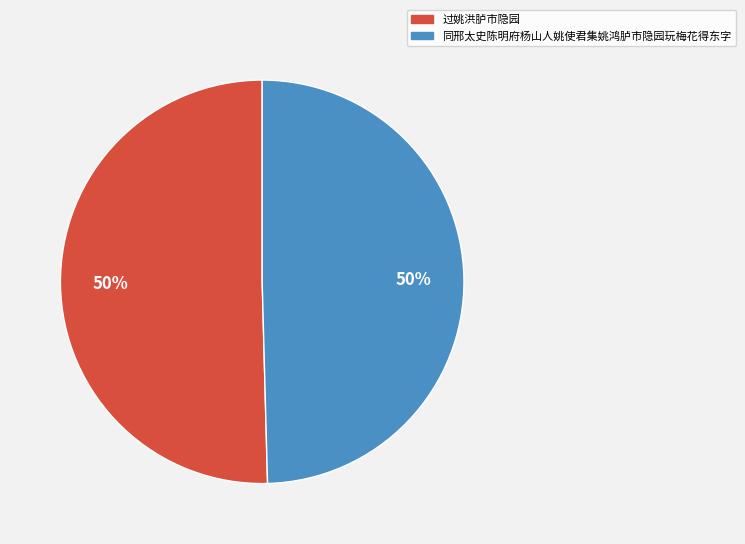

How many slices are in this pie chart?

2